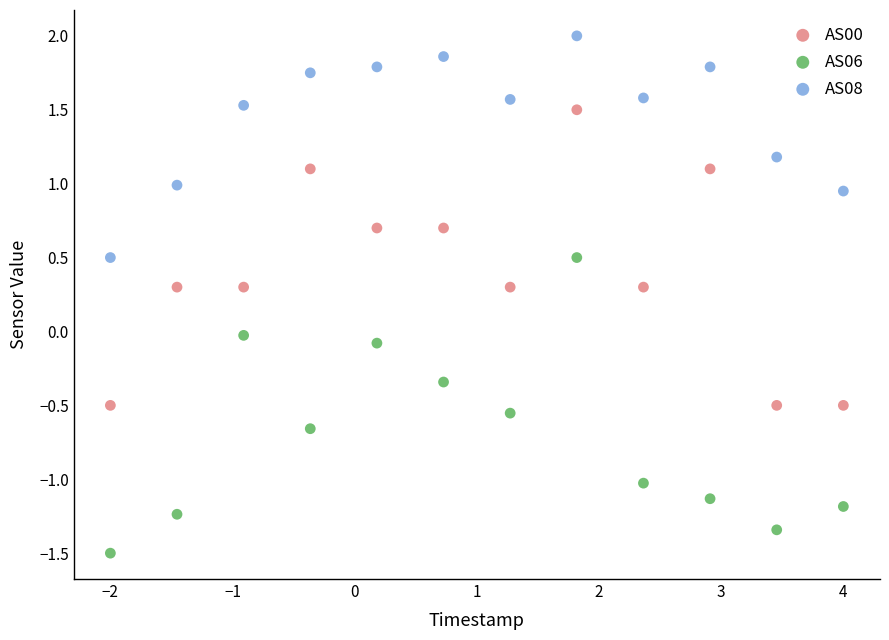

What are all the series names shown in the legend?

AS00, AS06, AS08